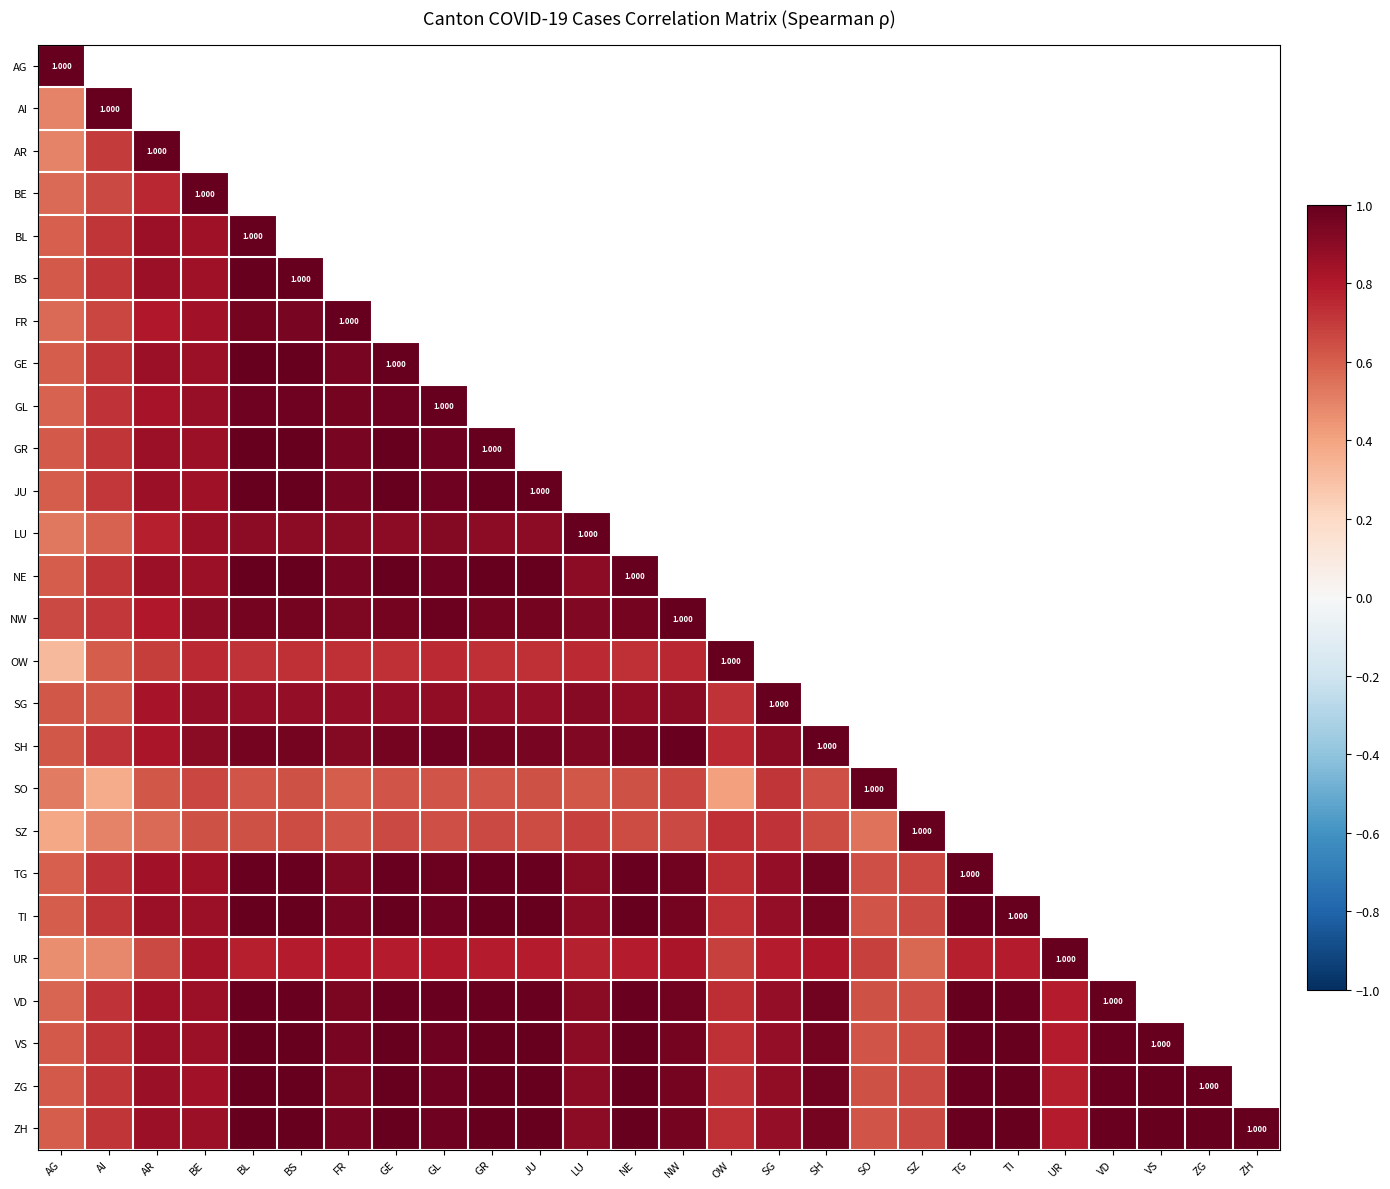

Which has a higher value, FR or SH?

SH